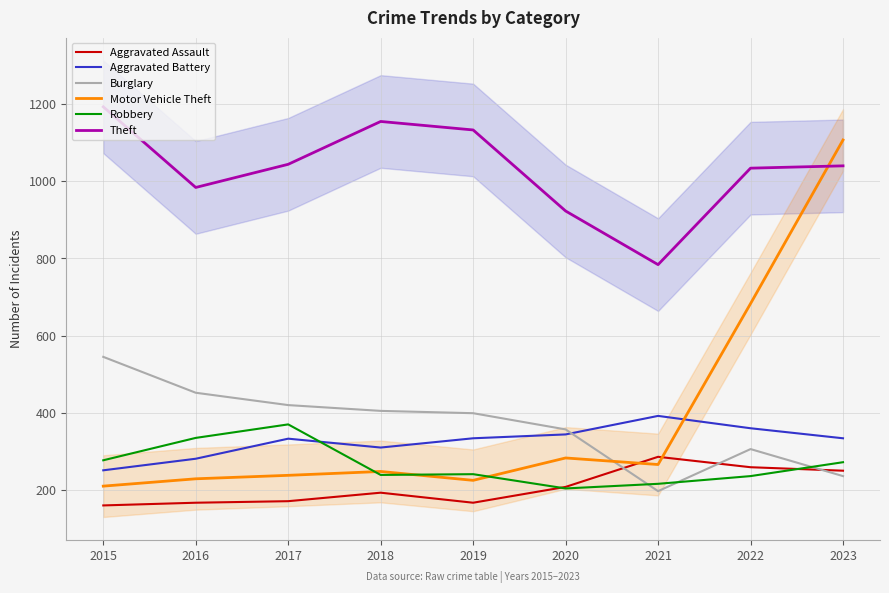

How many interior local valleys does the Burglary series have?

1